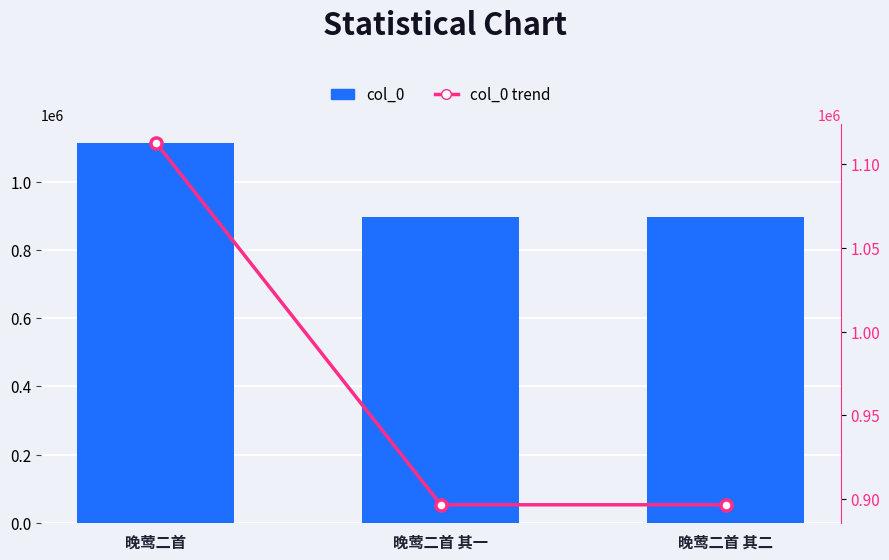

Where is col_0 trend nearest to the value 1004689?

晚莺二首 其一